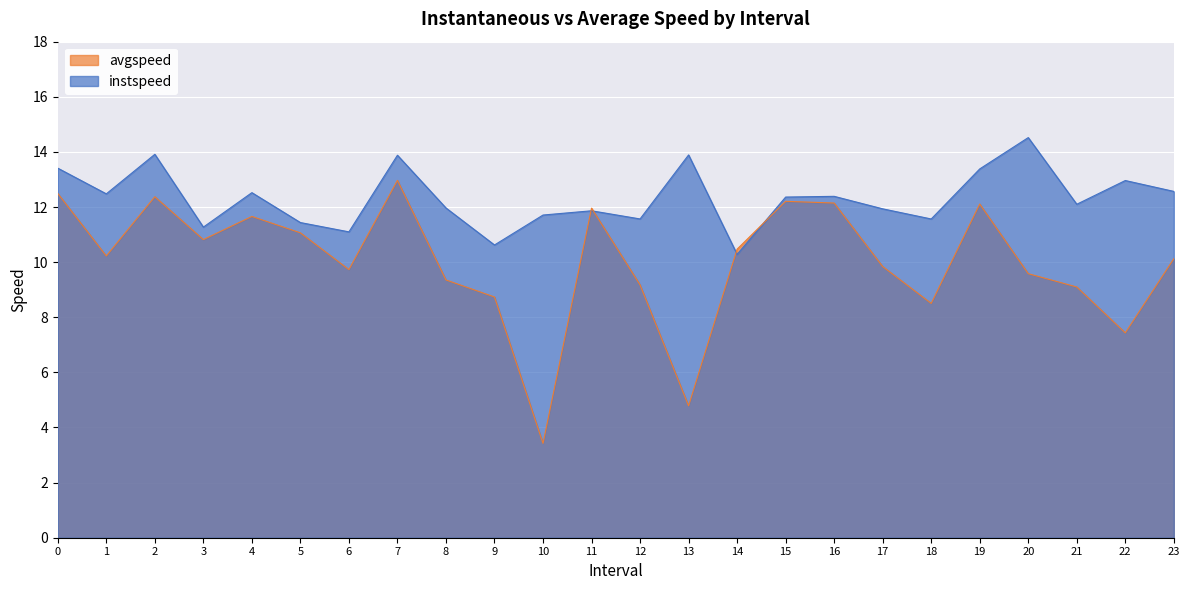

What is the spread (max minus min) of values at 3?

0.5